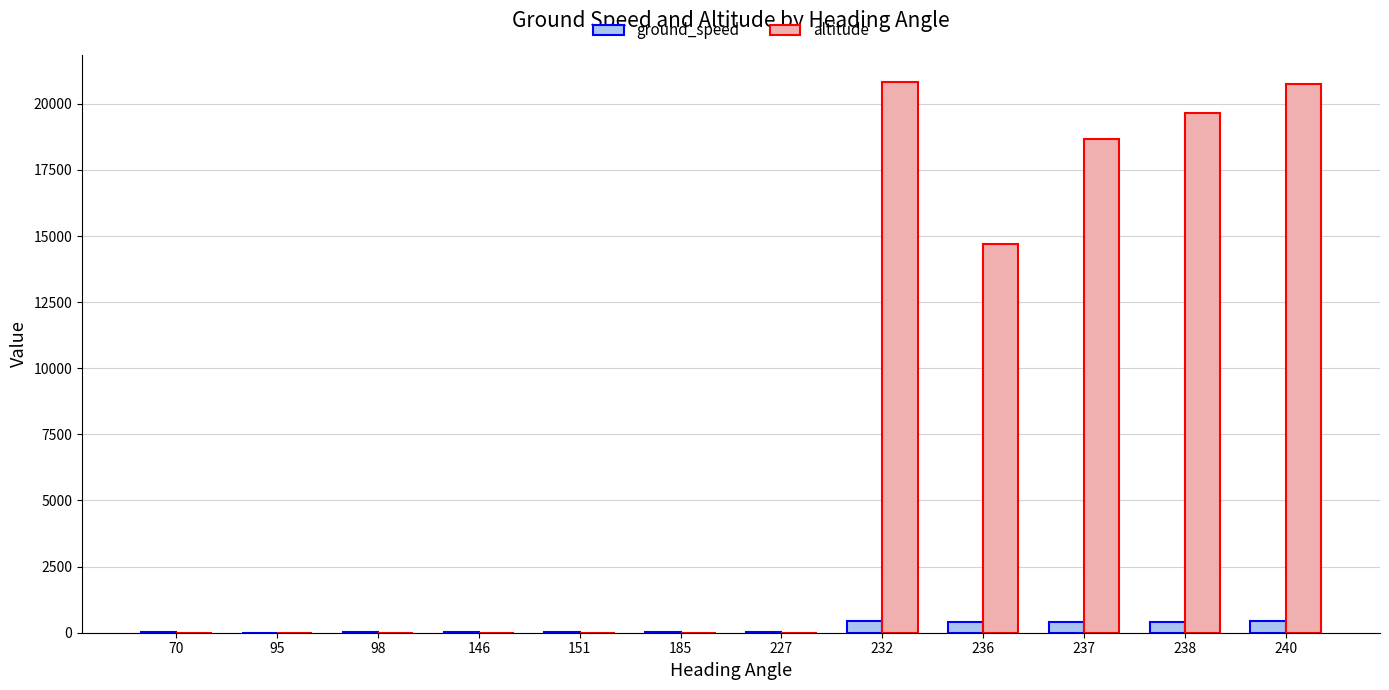

What is the maximum value for altitude?

20813.9